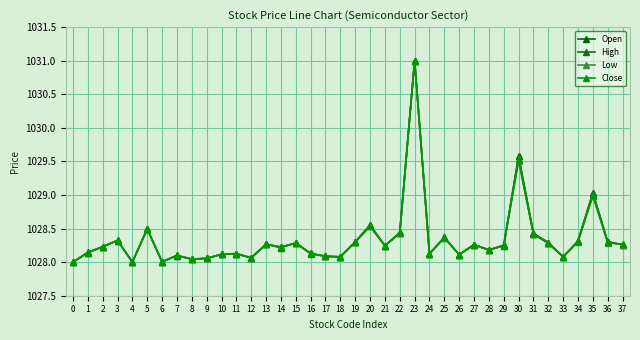

The value of Open at 27 is 1561.8. True or false?

False